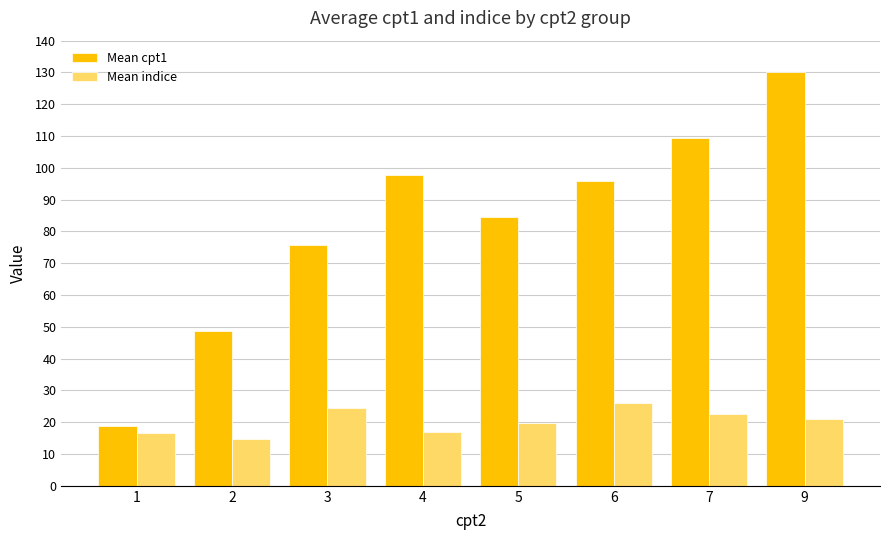

Is it true that Mean indice equals 22.5 at 7?

True